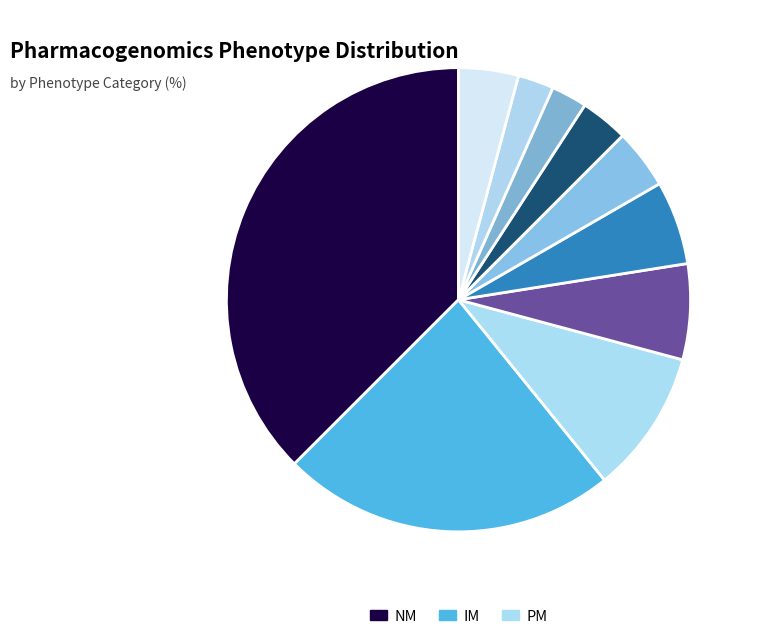

Is there a majority slice in this chart?

No